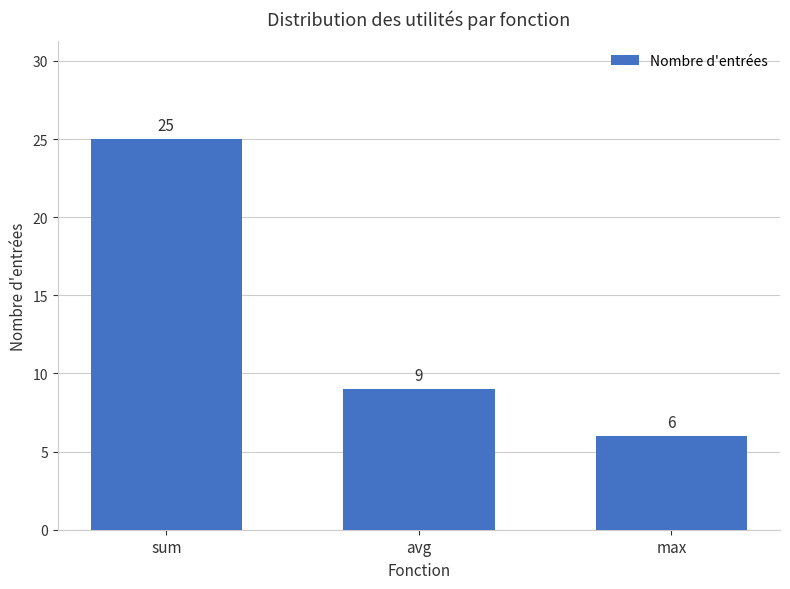

What position from the left is max?

3